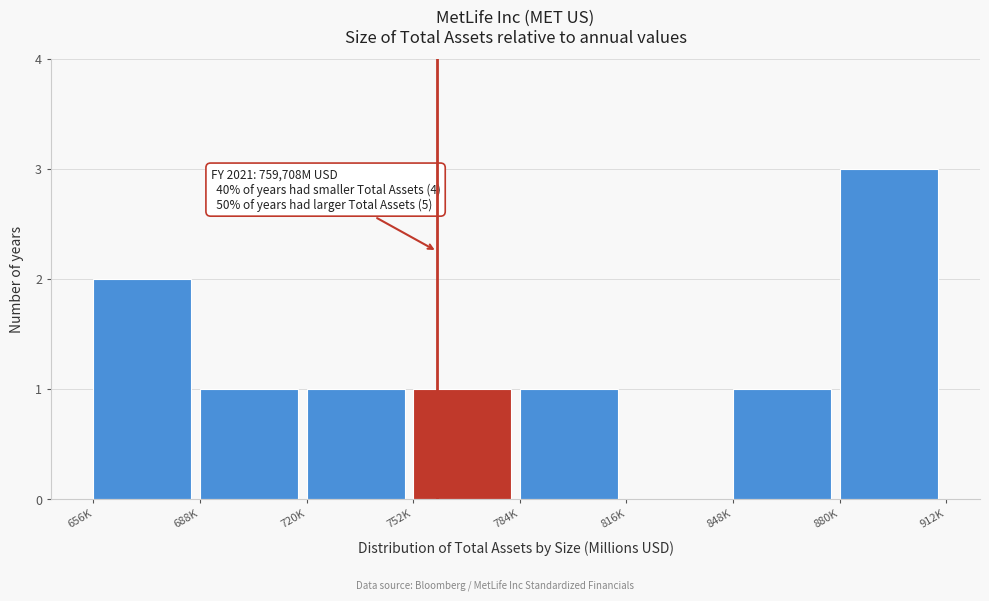

Reading left to right, what are all the values shown in this chart?

656K=2	688K=1	720K=1	752K=1	784K=1	816K=0	848K=1	880K=3